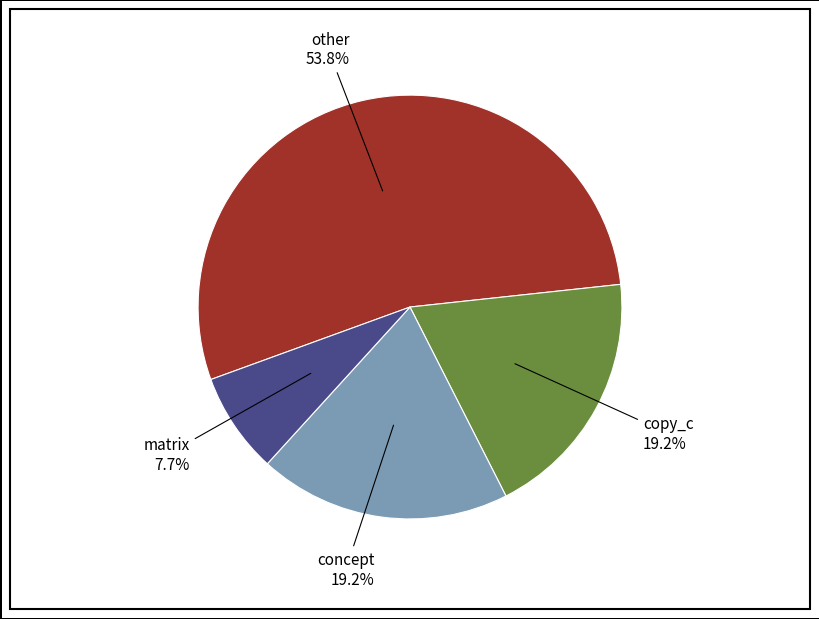

Is there a majority slice in this chart?

Yes